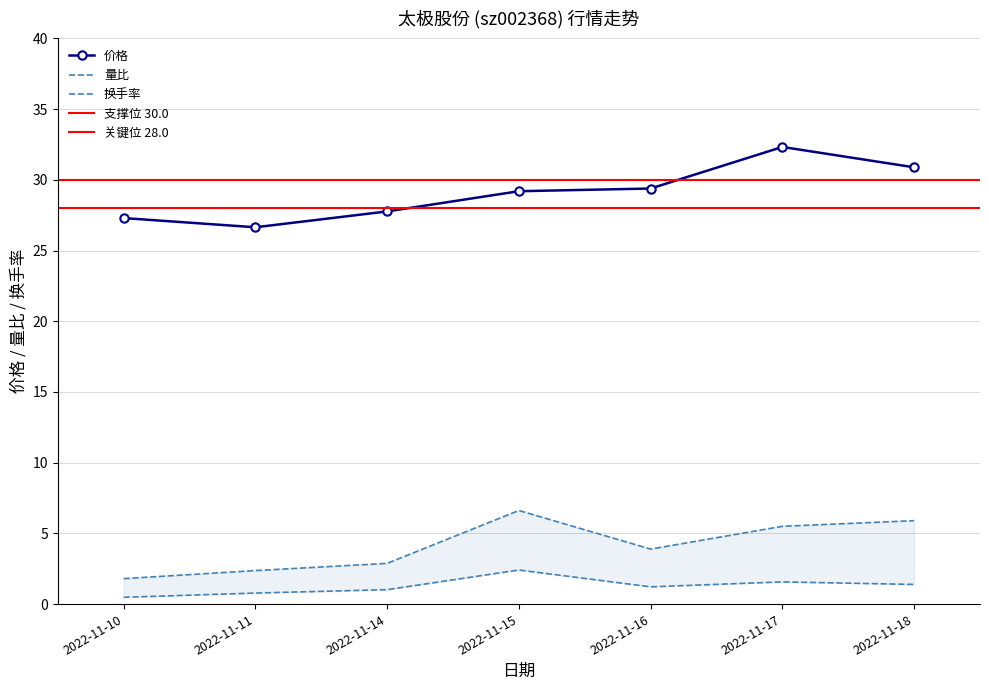

The value of 换手率 at 2022-11-11 is 1.2. True or false?

False